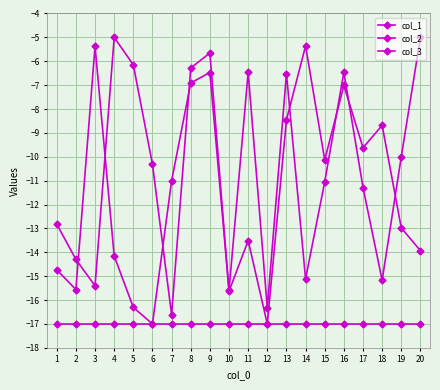

How many distinct data groups are displayed?

3